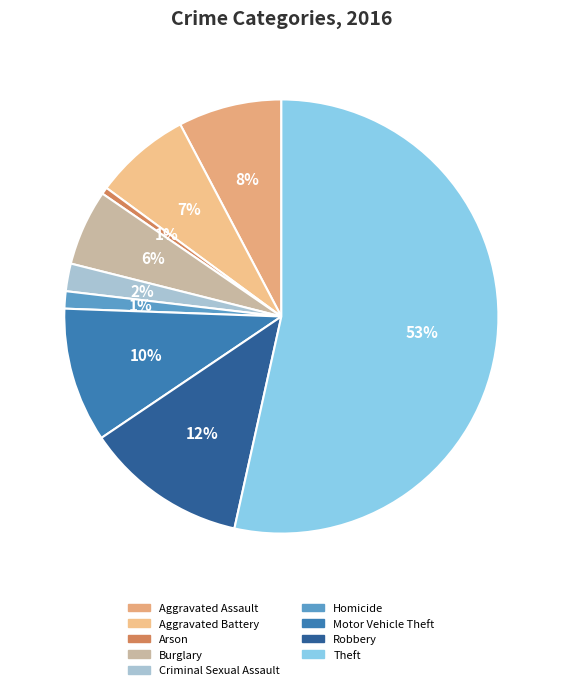

Which slice is the smallest?

Arson